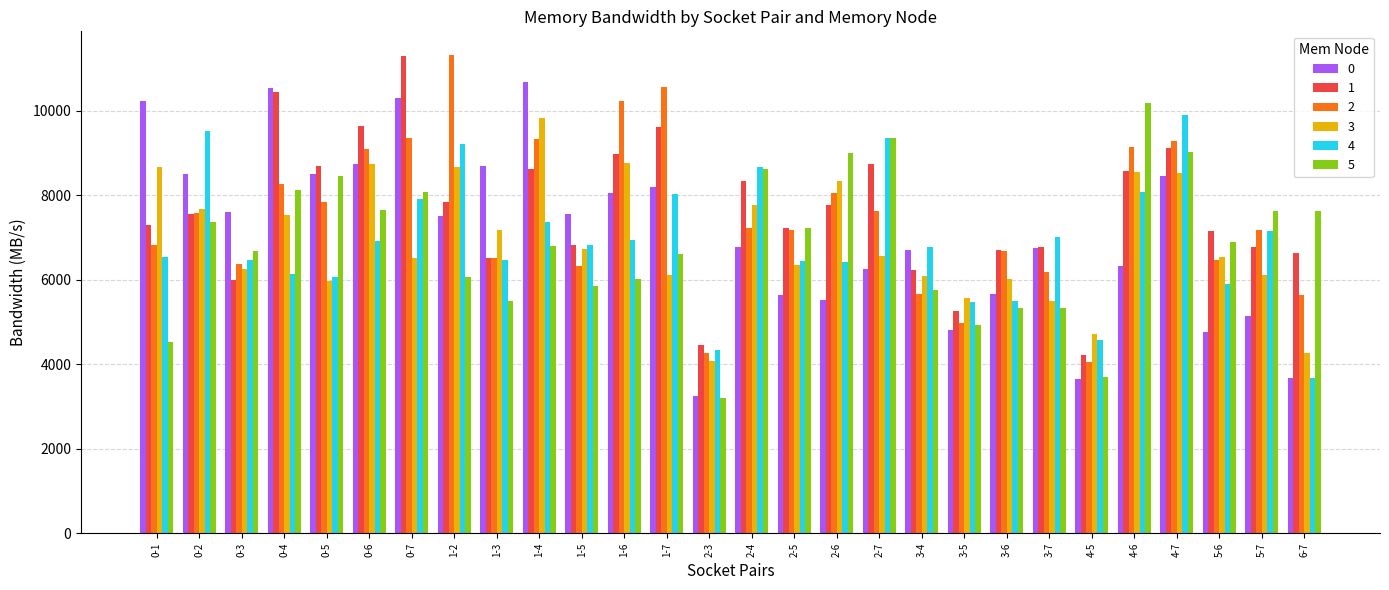

How many bars are there in total?

168